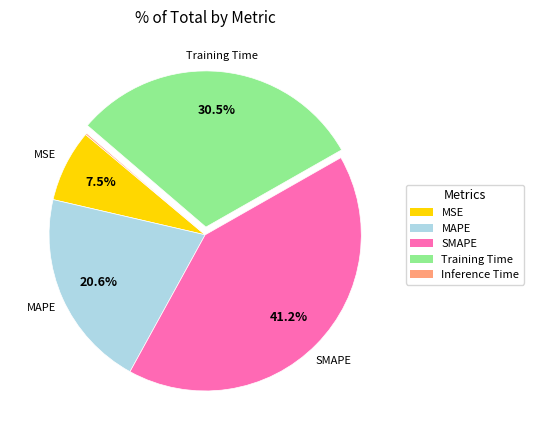

To the nearest percent, what percentage of the pie is MAPE?

21%